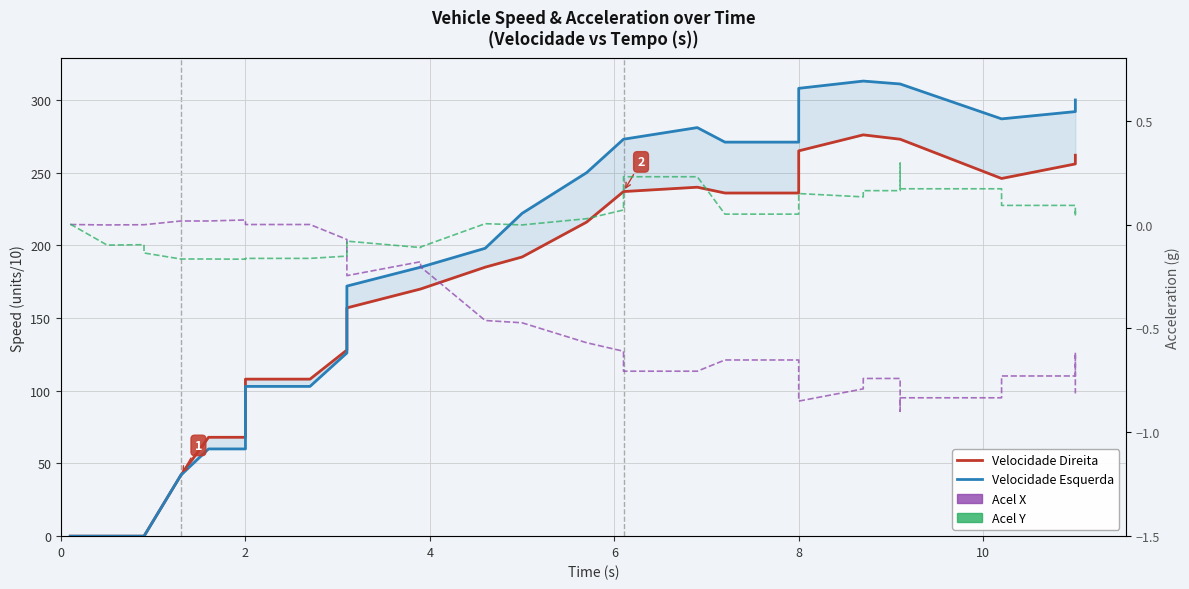

Which series has the largest range (max minus min)?

Velocidade Esquerda